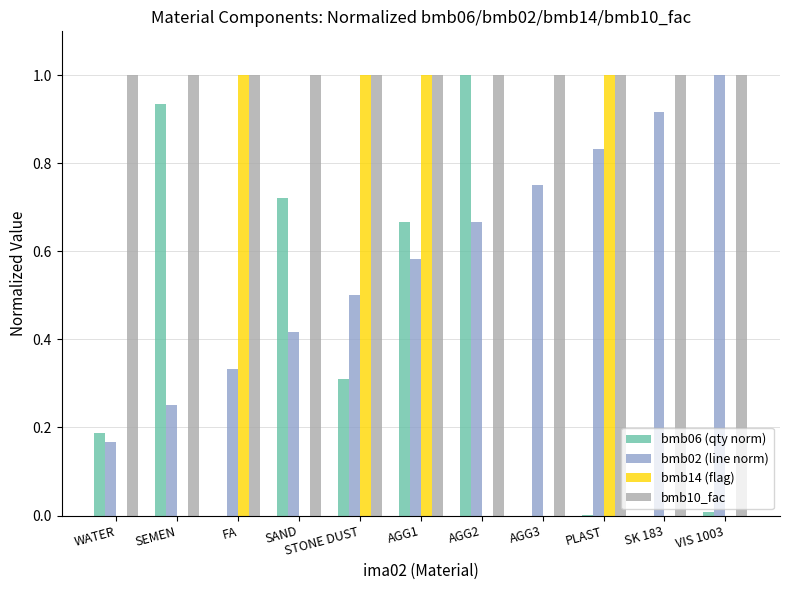

Count the number of categories in the chart.

11